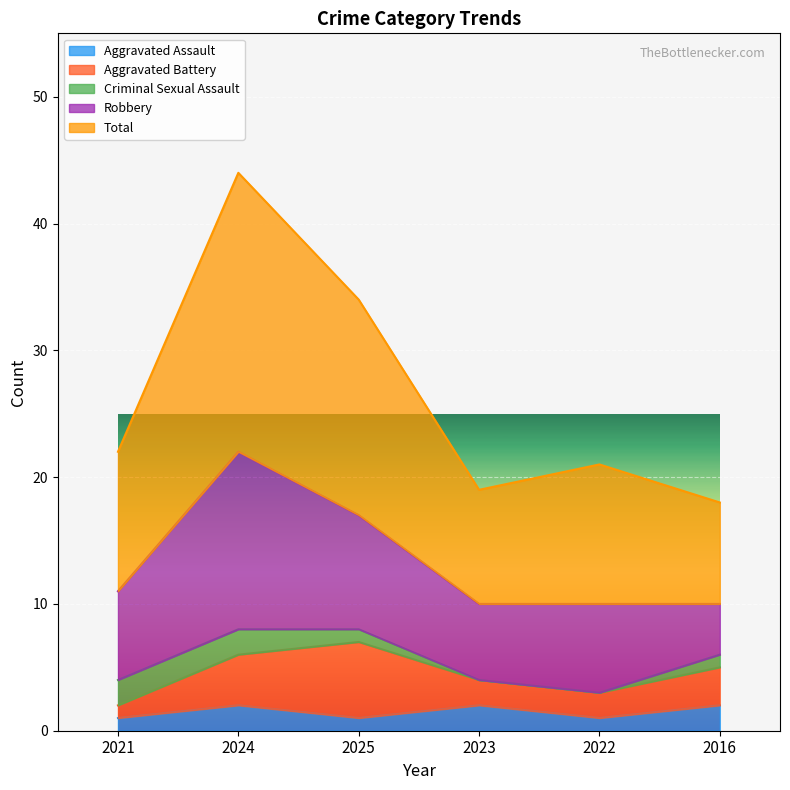

What is the difference between the Aggravated Assault values at 2025 and 2023?

1